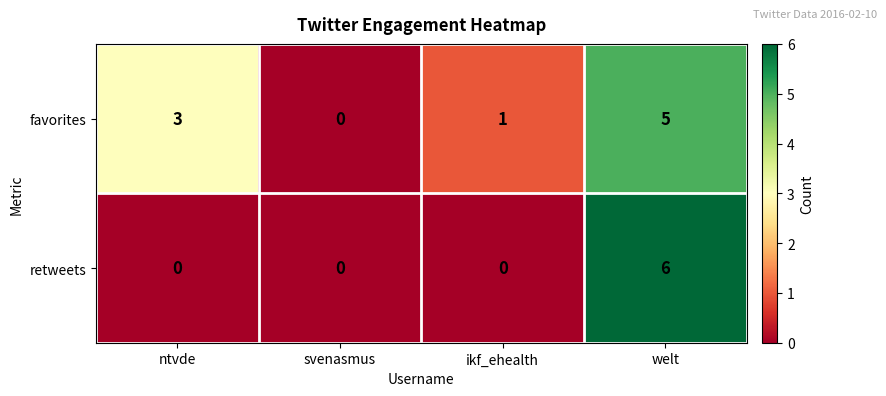

How many retweets values are between 0 and 6?

4